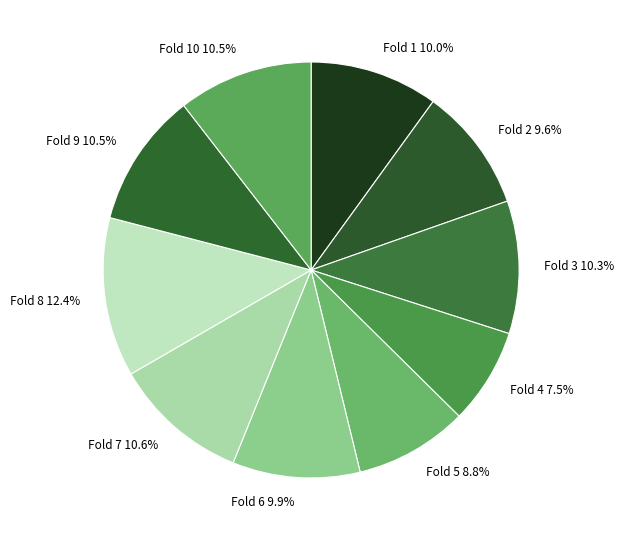

How many segments does this pie chart have?

10